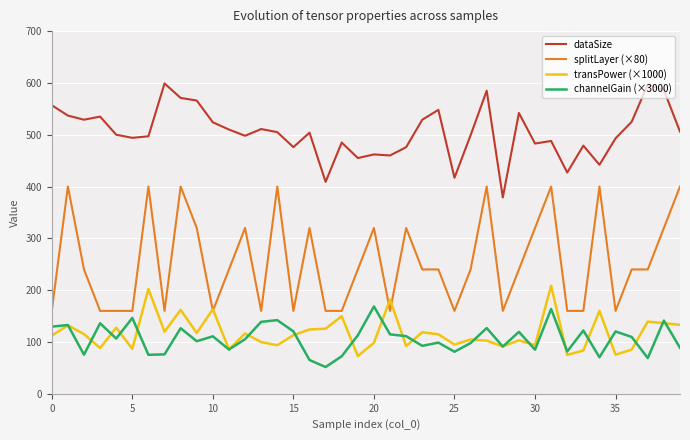

What is the maximum value shown in the chart?

599.0